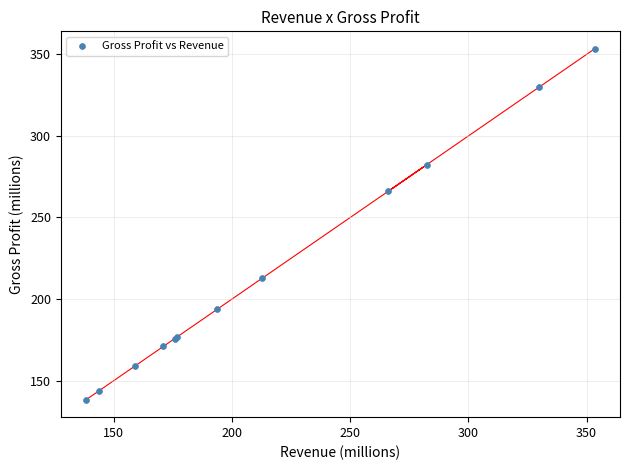

What Y value in the scatter plot is closest to 245?

266.0